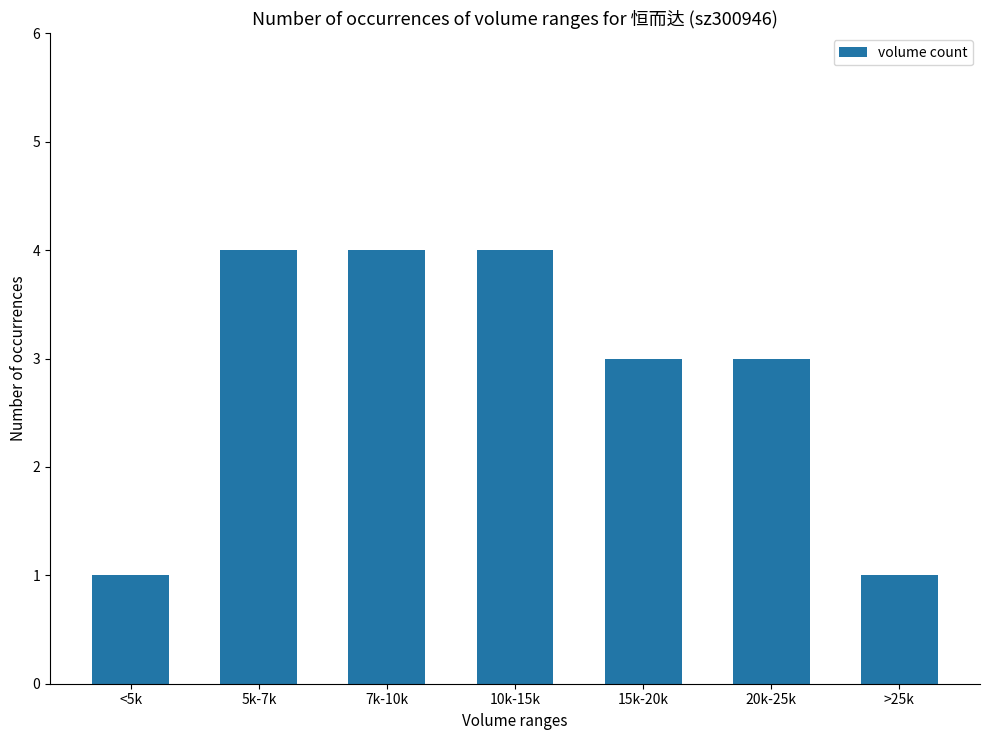

Is it true that the value at 7k-10k is 4?

True